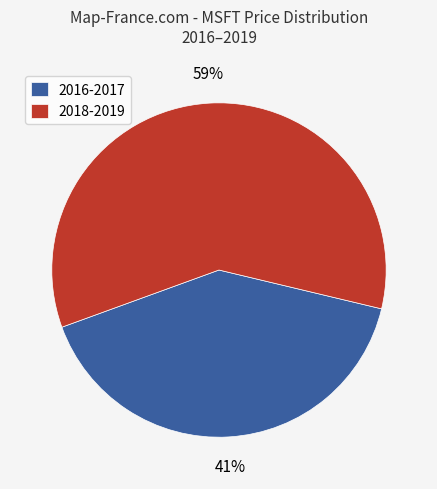

Is there any slice that represents more than half of the pie?

Yes